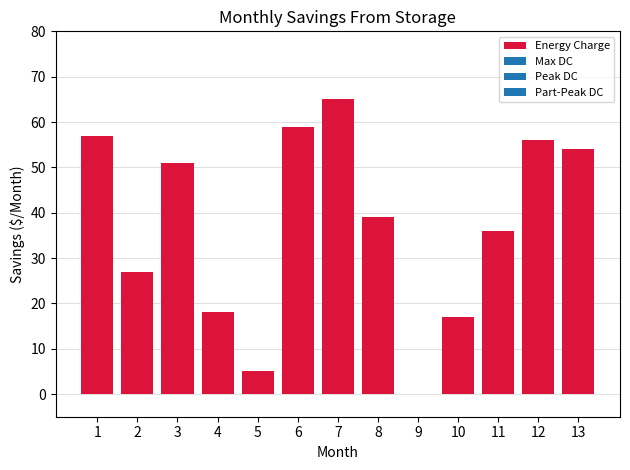

What is the sum of the values at 3 and 2?

78